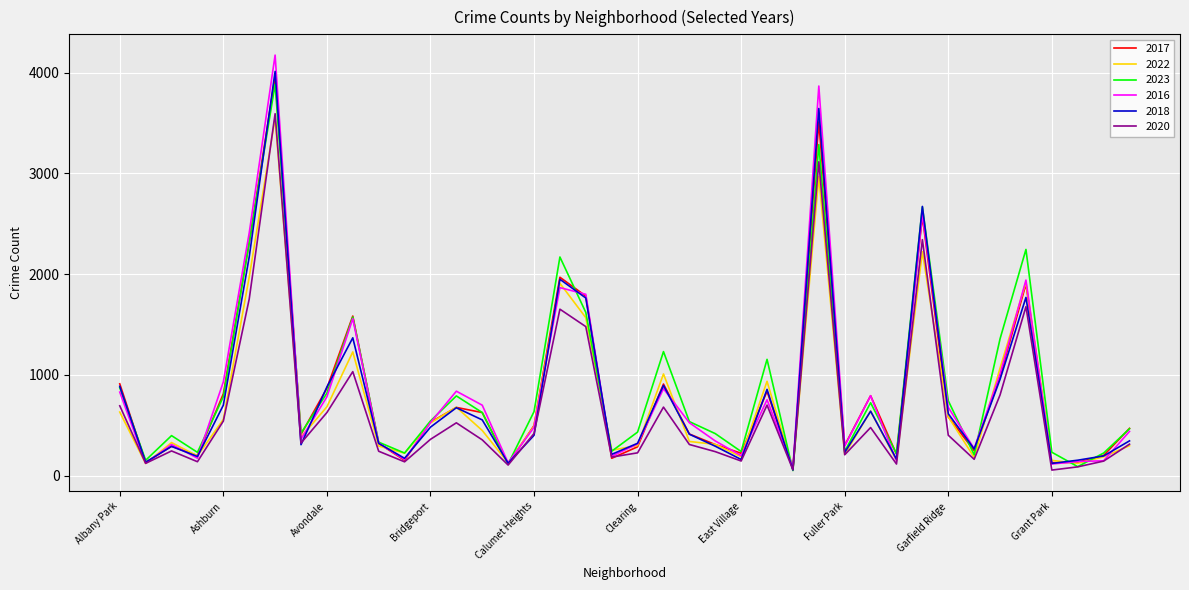

Which series has the largest range (max minus min)?

2016